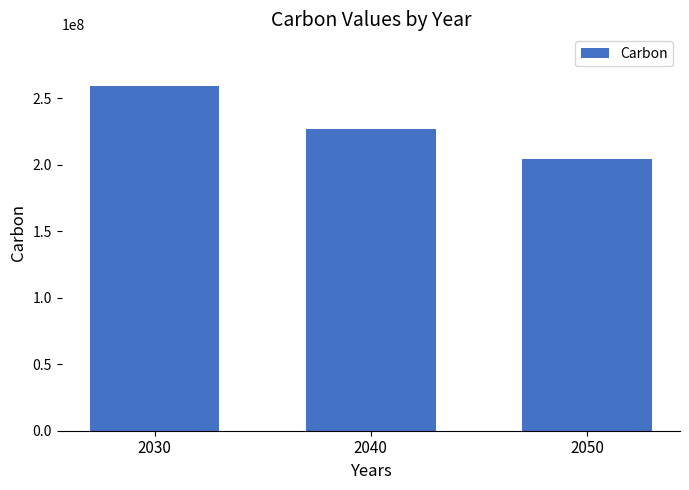

What is the value of the 3rd bar from the left?

204000000